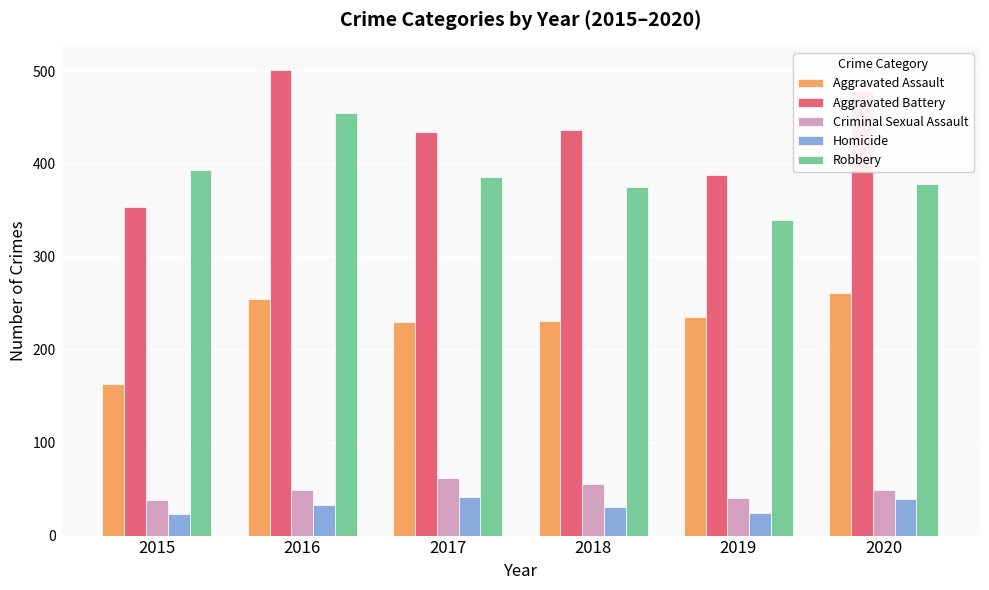

How many distinct data groups are displayed?

5